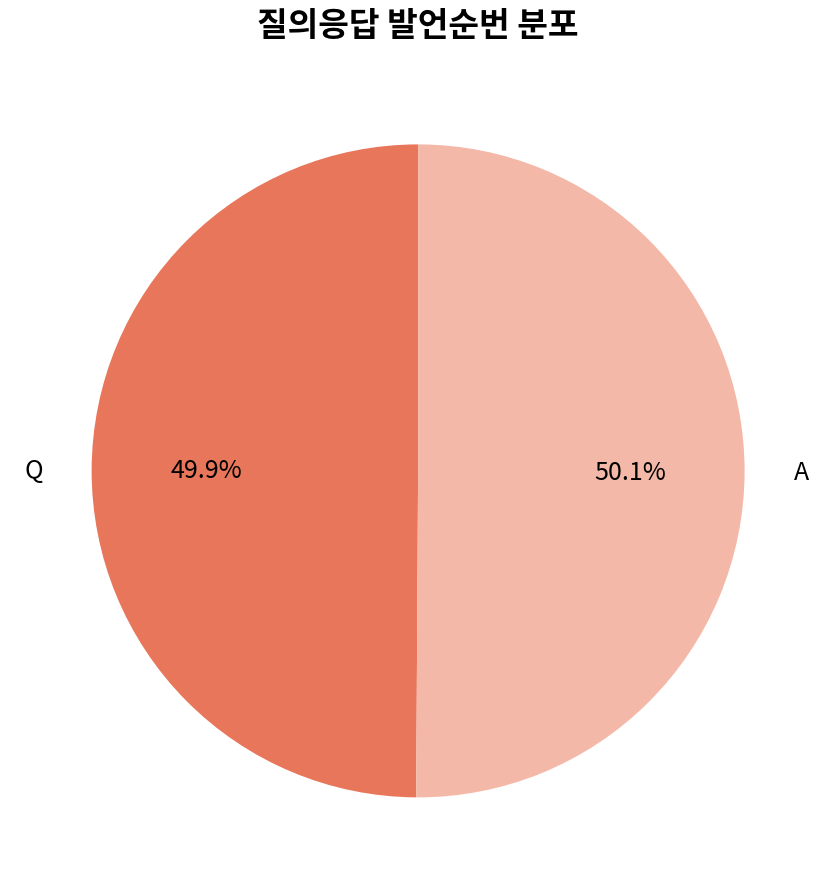

Approximately how many times larger is the value at A compared to Q?

1.0